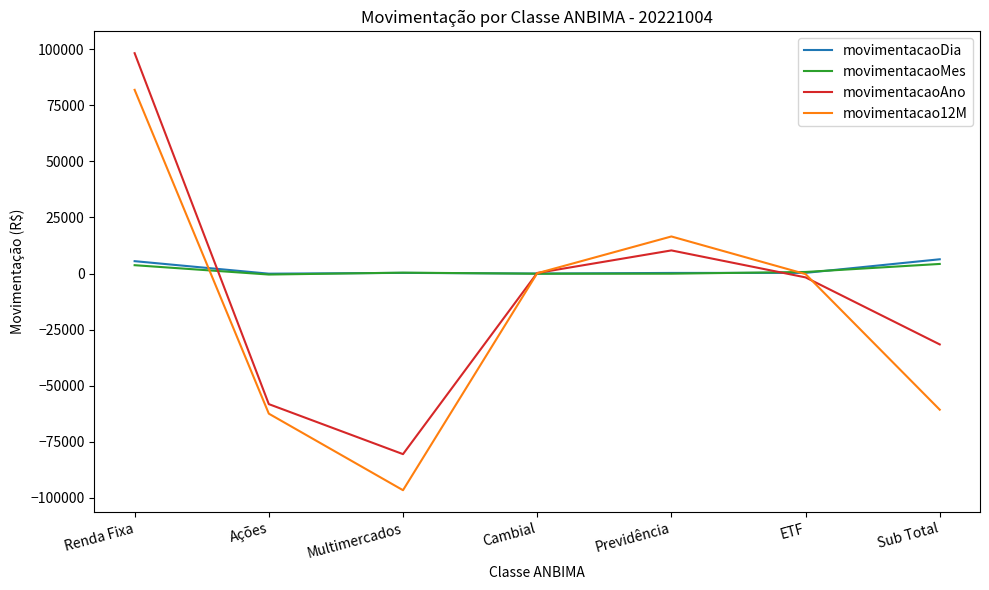

True or false: movimentacao12M and movimentacaoDia intersect in this chart.

True